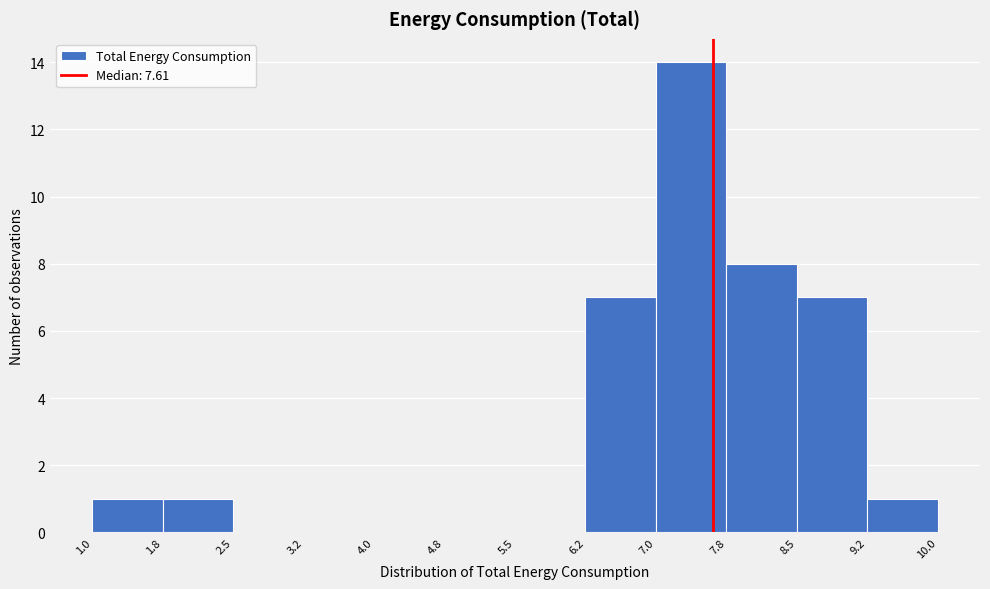

Reading left to right, transcribe this chart: for each bar, give the range it covers on the x-axis and its height. The values are not printed on the chart, so give them approximately, as read against the axis.

1.0 to 1.8: 1
1.8 to 2.5: 1
2.5 to 3.2: 0
3.2 to 4.0: 0
4.0 to 4.8: 0
4.8 to 5.5: 0
5.5 to 6.2: 0
6.2 to 7.0: 7
7.0 to 7.8: 14
7.8 to 8.5: 8
8.5 to 9.2: 7
9.2 to 10.0: 1